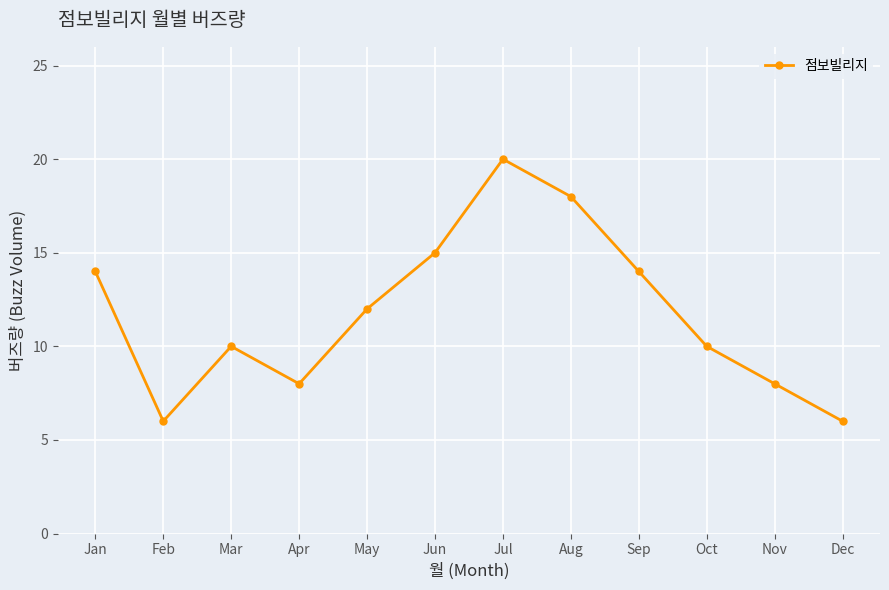

What is the change in value from Jun to Dec?

-9